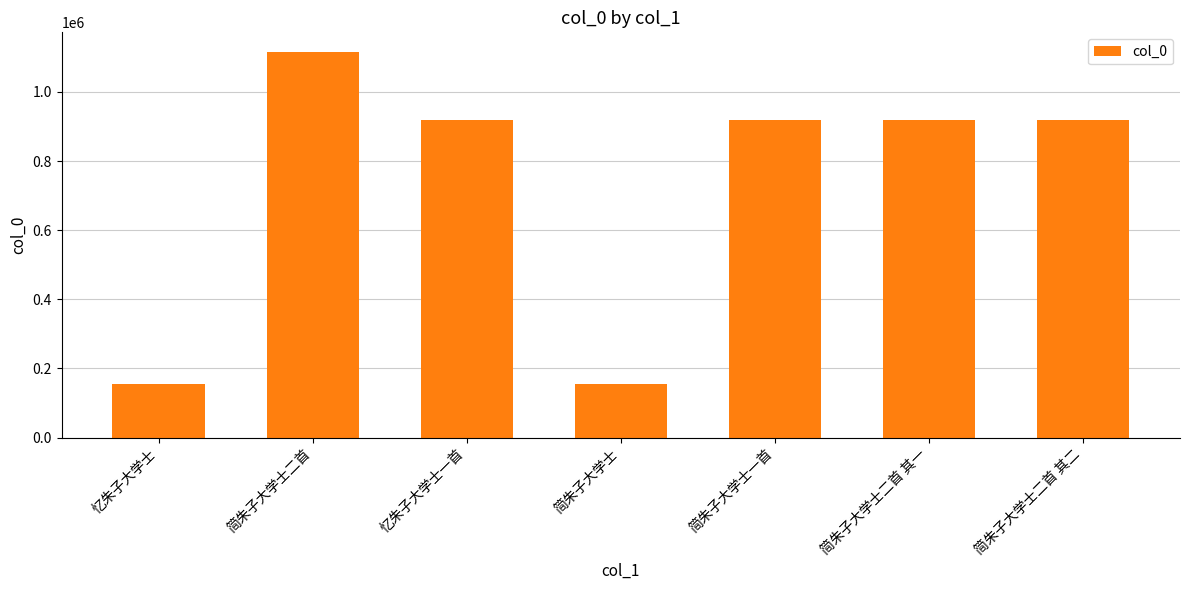

What is the change in value from 简朱子大学士二首 to 简朱子大学士一首?

-196616